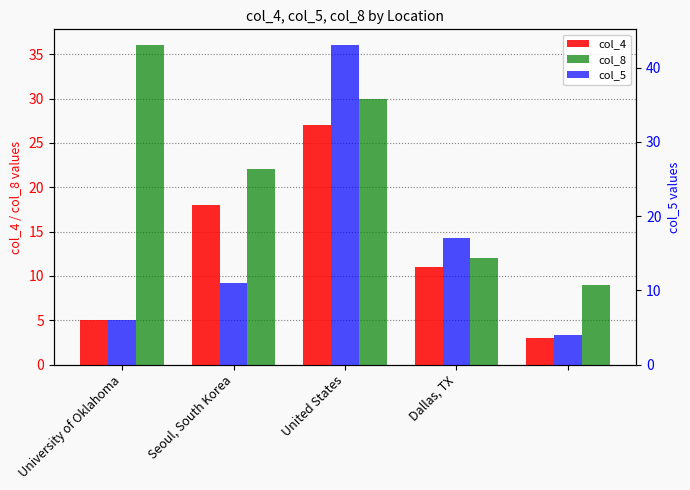

At how many categories does at least one series exceed 30?

2